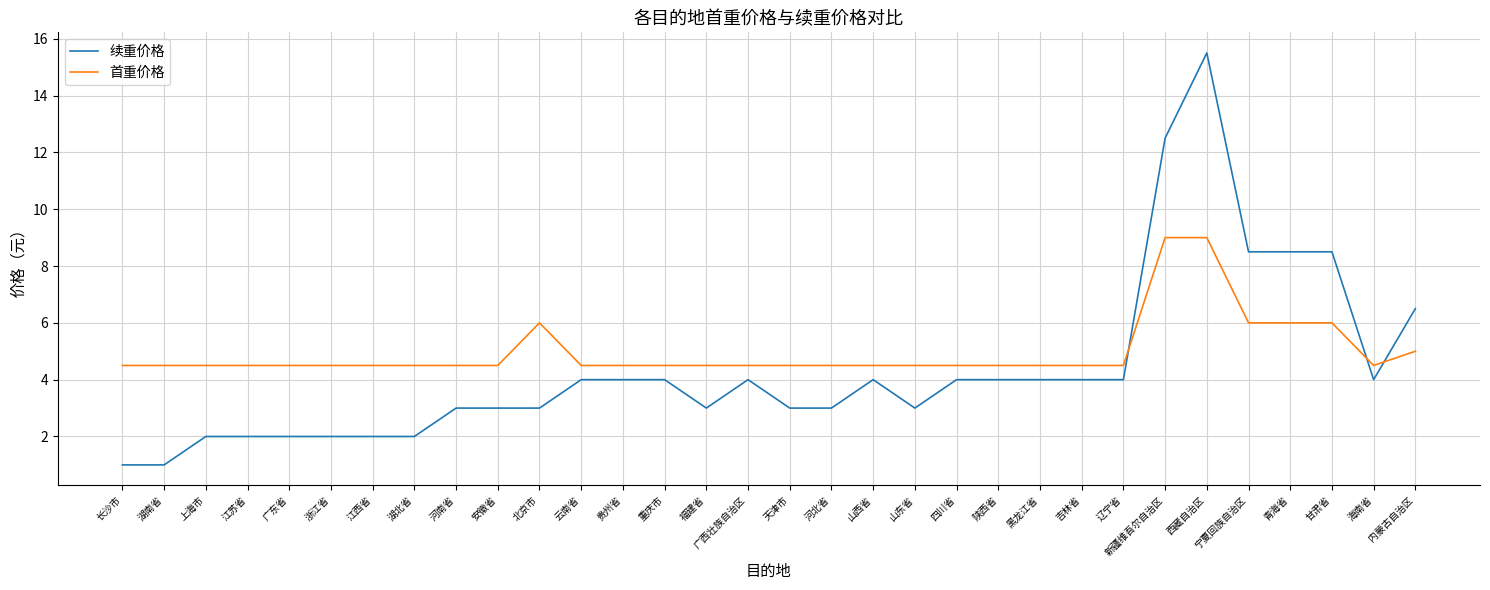

How many times do 首重价格 and 续重价格 cross each other?

3